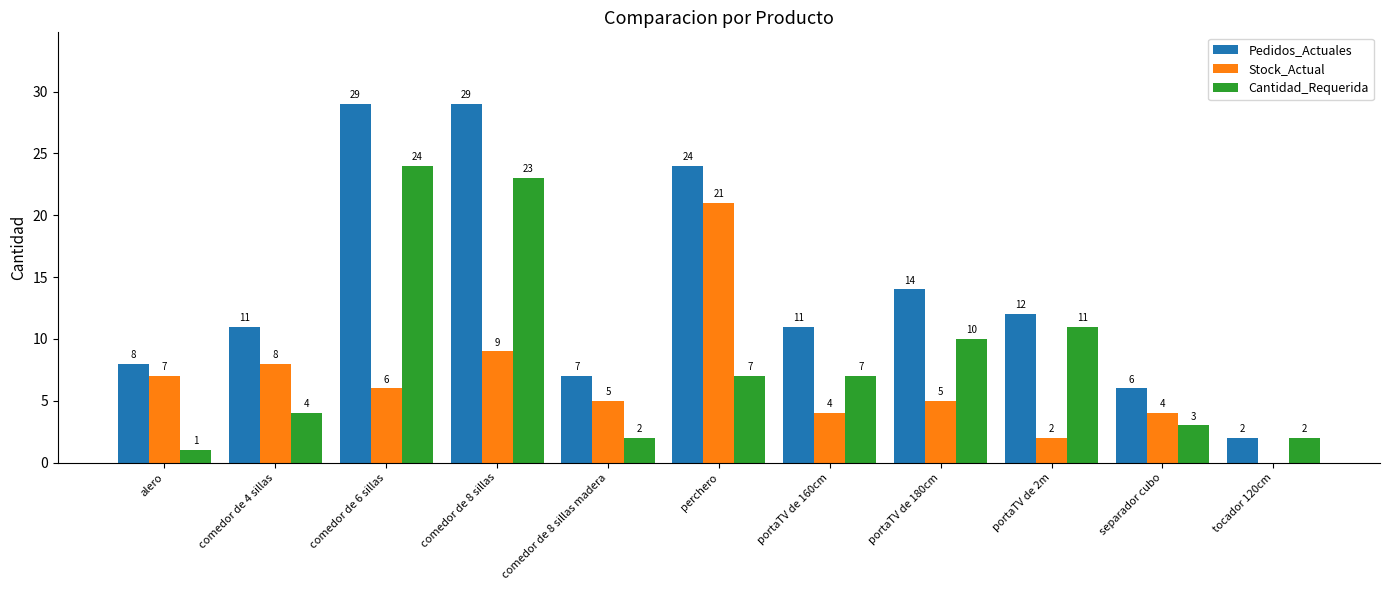

How many series are shown in this chart?

3